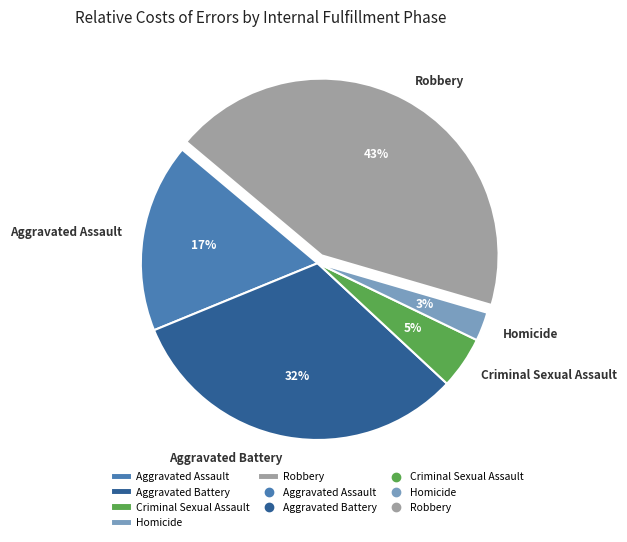

True or false: Criminal Sexual Assault accounts for 17% of the total.

False